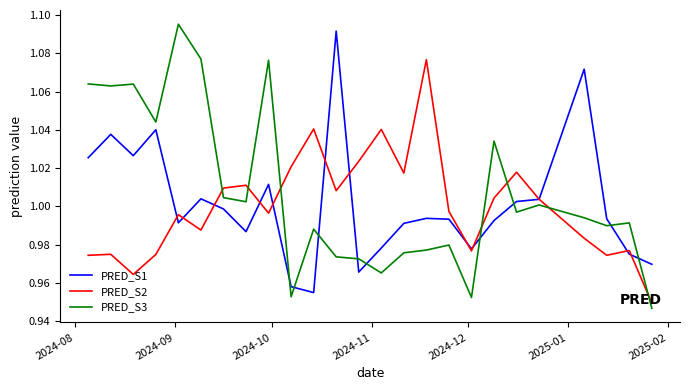

Which series has the largest total across all categories?

PRED_S3